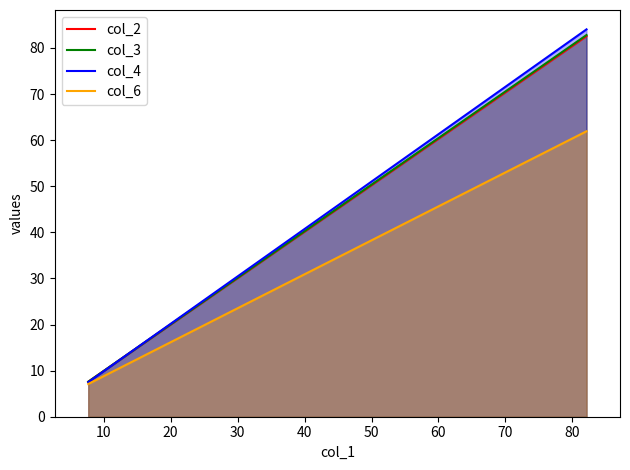

At 10, list the series in order from largest to smallest.

col_4, col_3, col_2, col_6